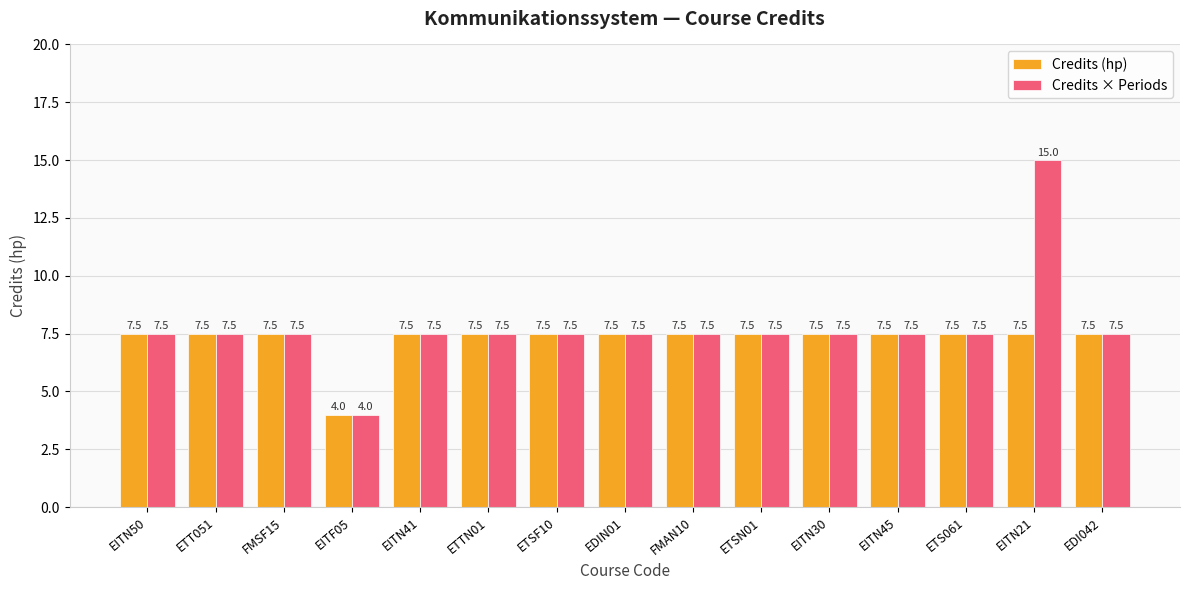

Rank the series by their average value, from highest to lowest.

Credits × Periods, Credits (hp)